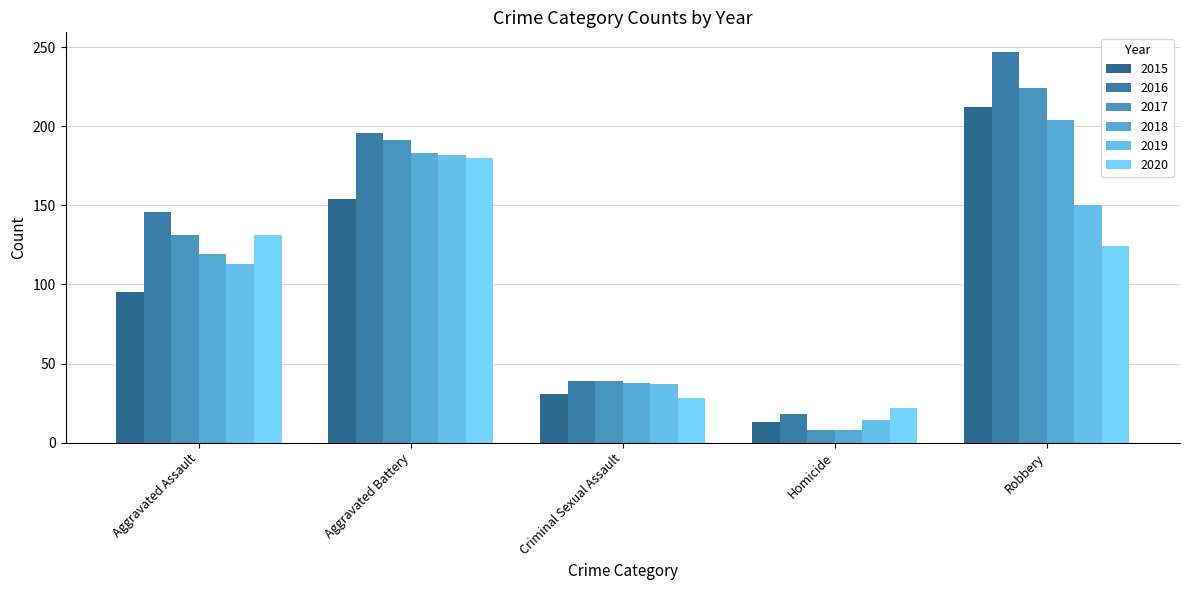

Rank the series at Homicide from lowest to highest value.

2017, 2018, 2015, 2019, 2016, 2020